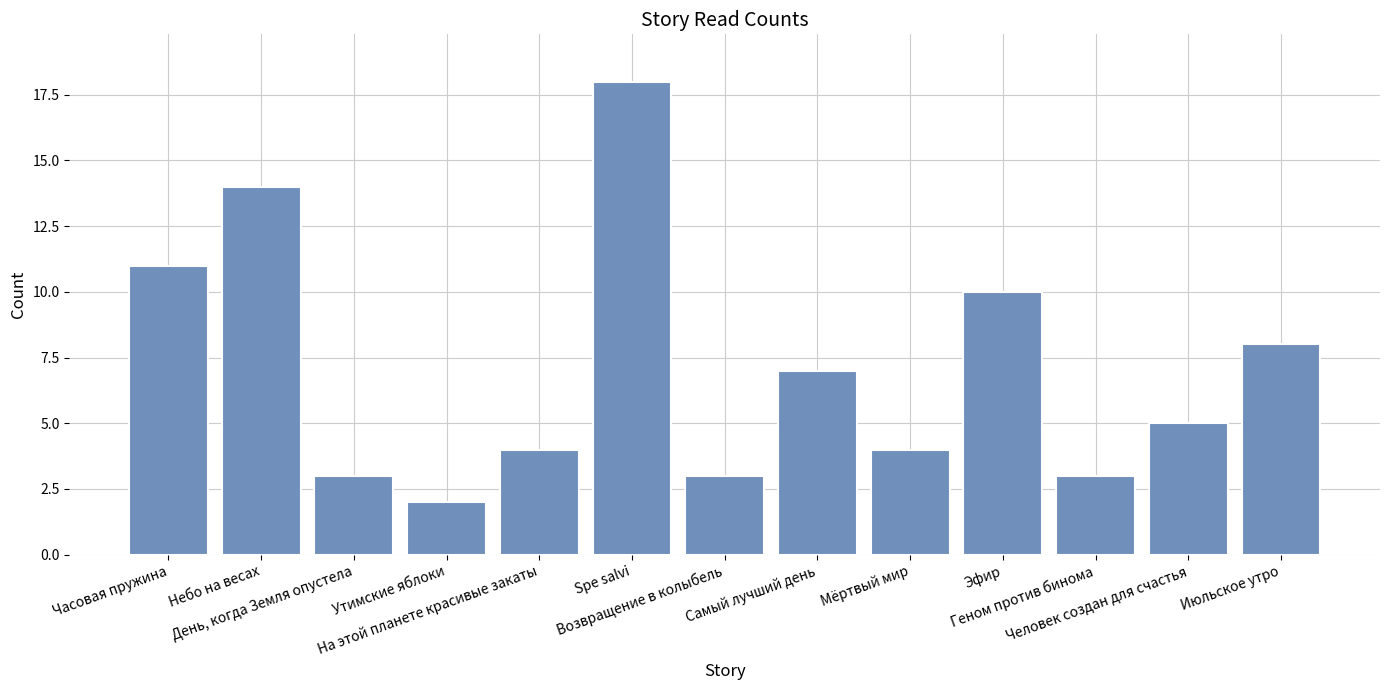

Are the bars horizontal?

No